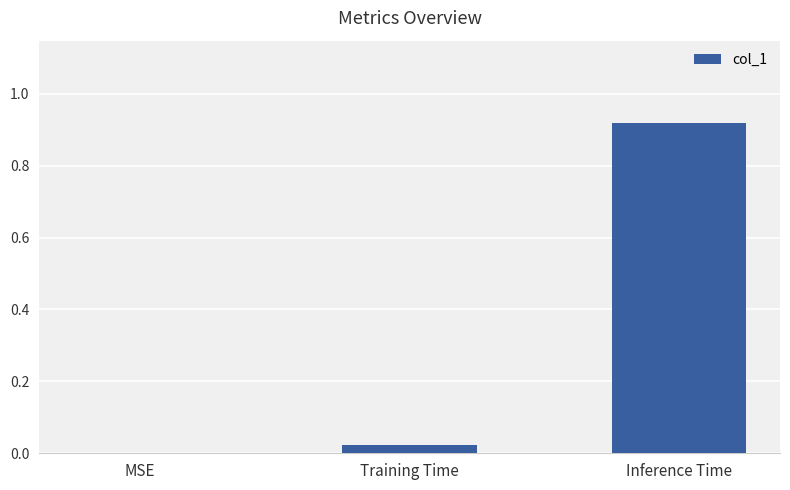

Count the number of categories in the chart.

3